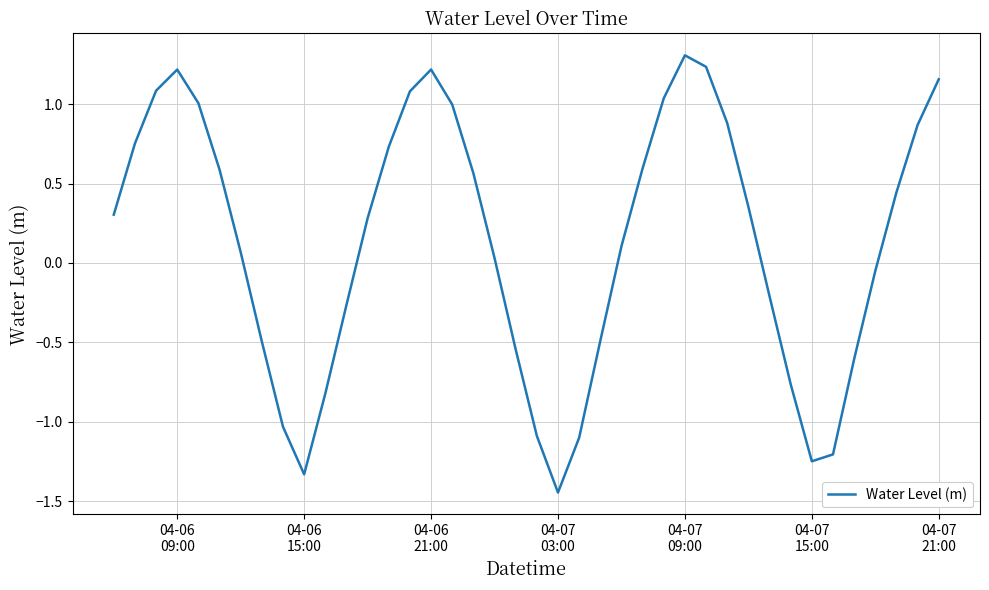

What is the greatest value displayed?

1.3